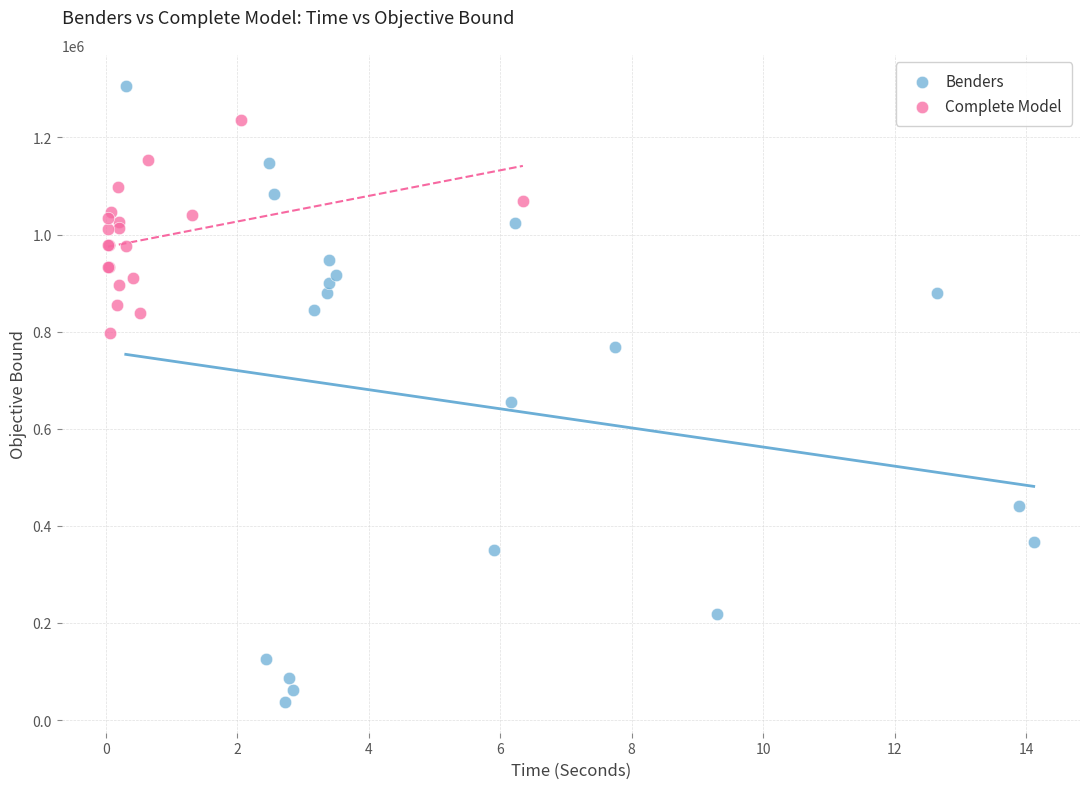

Which series reaches the minimum Y coordinate?

Benders